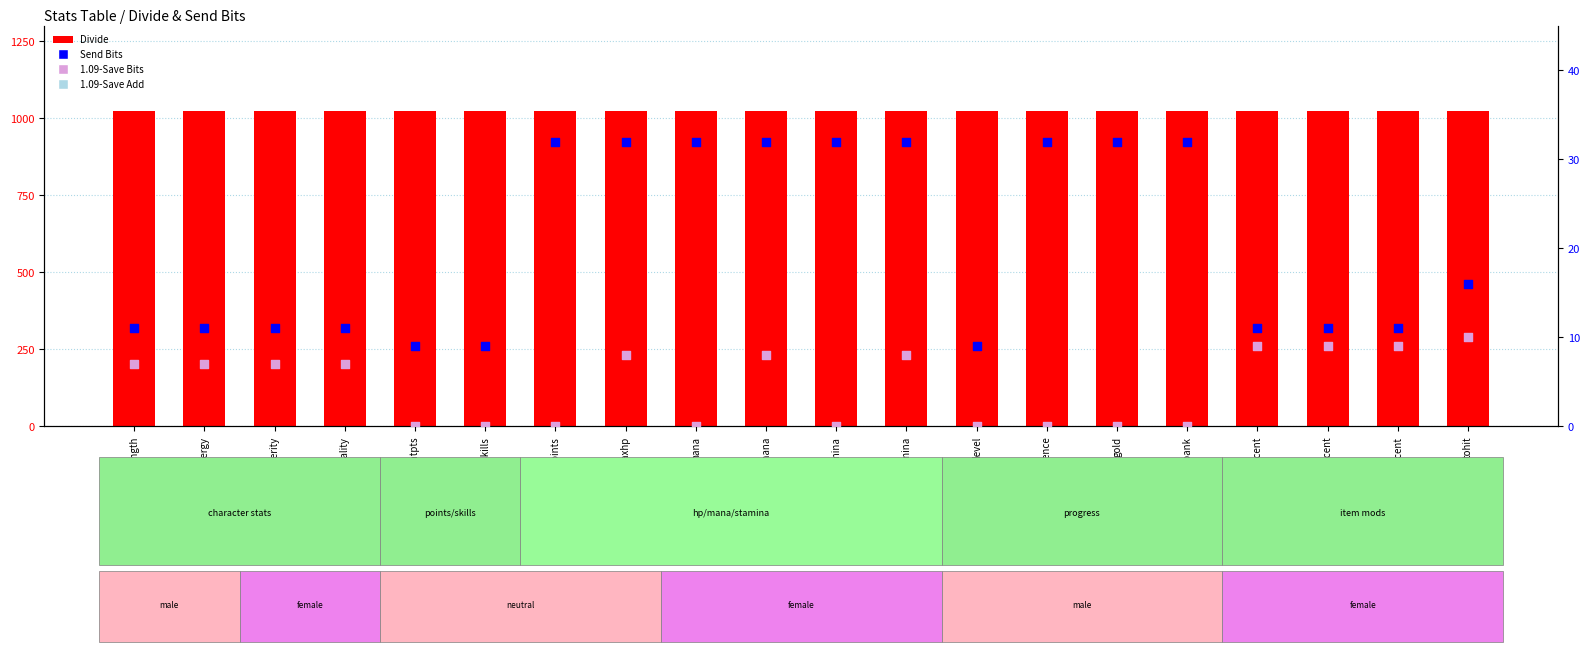

Is the value of Send Bits at item_armor_percent greater than the value of 1.09-Save Bits at item_armor_percent?

Yes